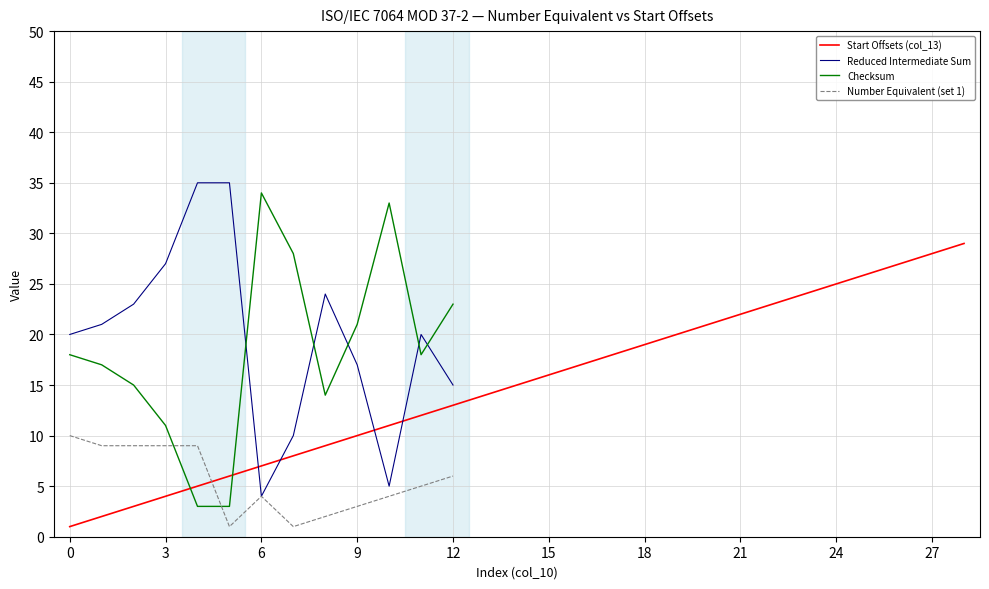

The chart shows a value of 6 at 5. True or false?

True